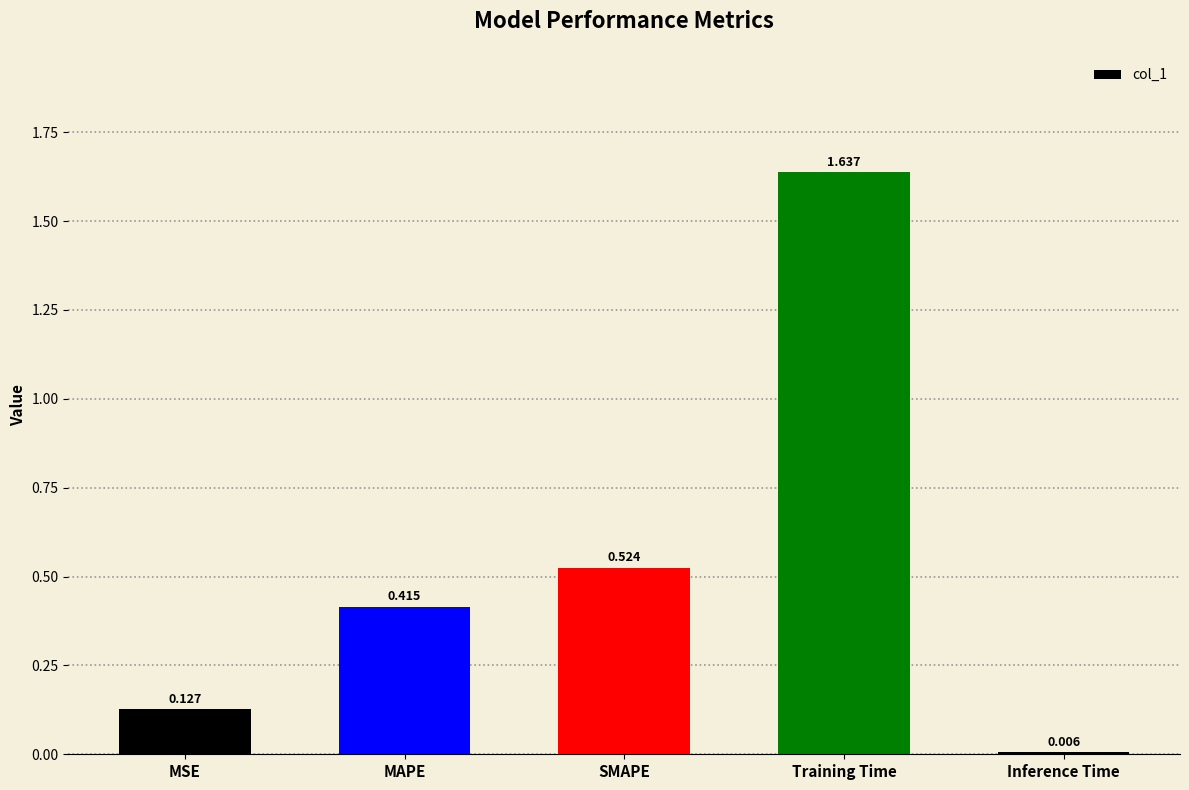

At which category does the chart reach its peak across all series?

Training Time